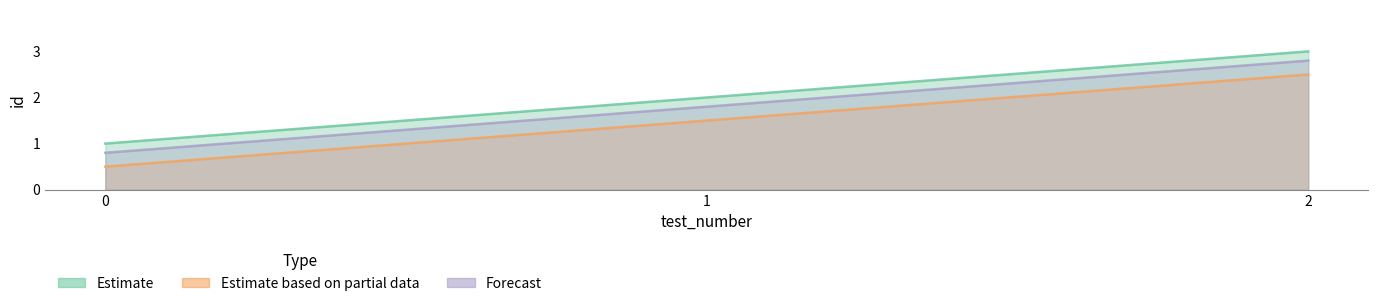

Which series changed the most between 0 and 1?

Estimate